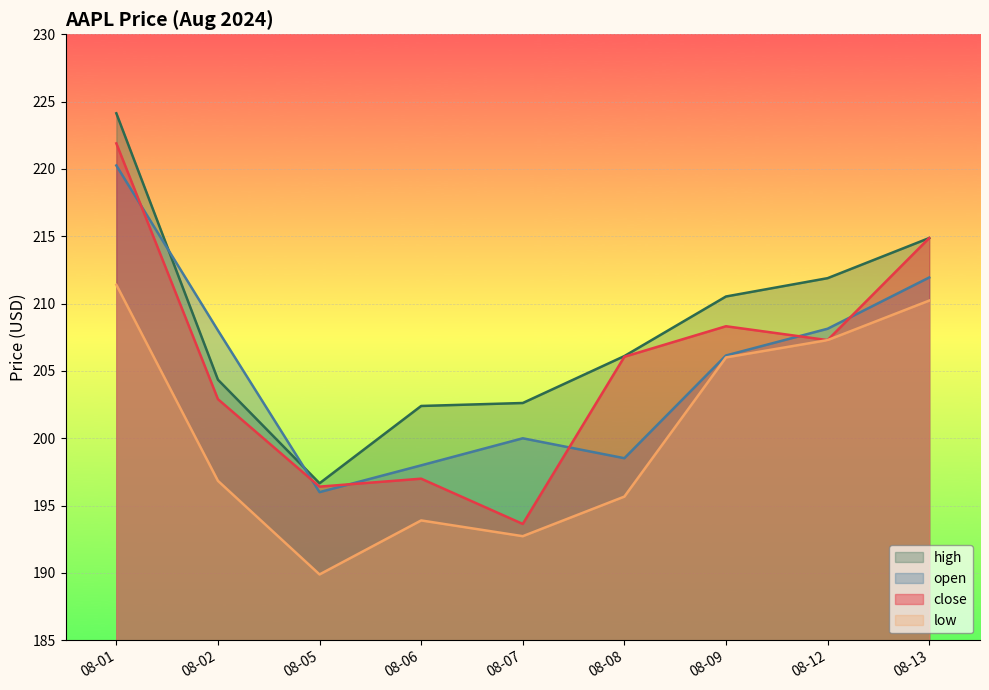

List the labels in order of close value, largest first.

08-01, 08-13, 08-09, 08-12, 08-08, 08-02, 08-06, 08-05, 08-07